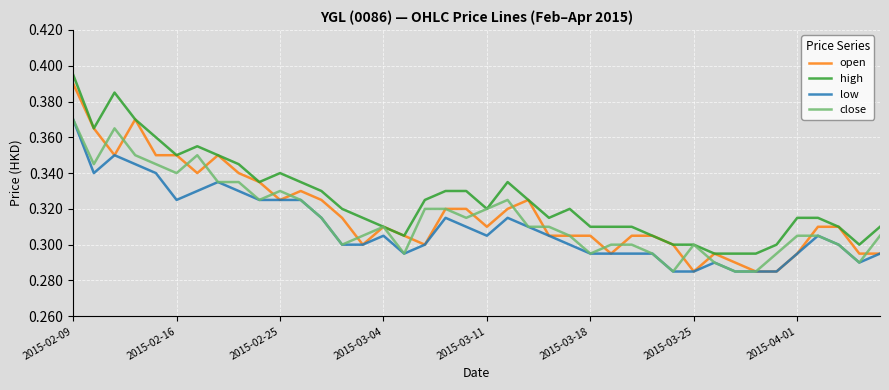

Which series has the largest range (max minus min)?

open